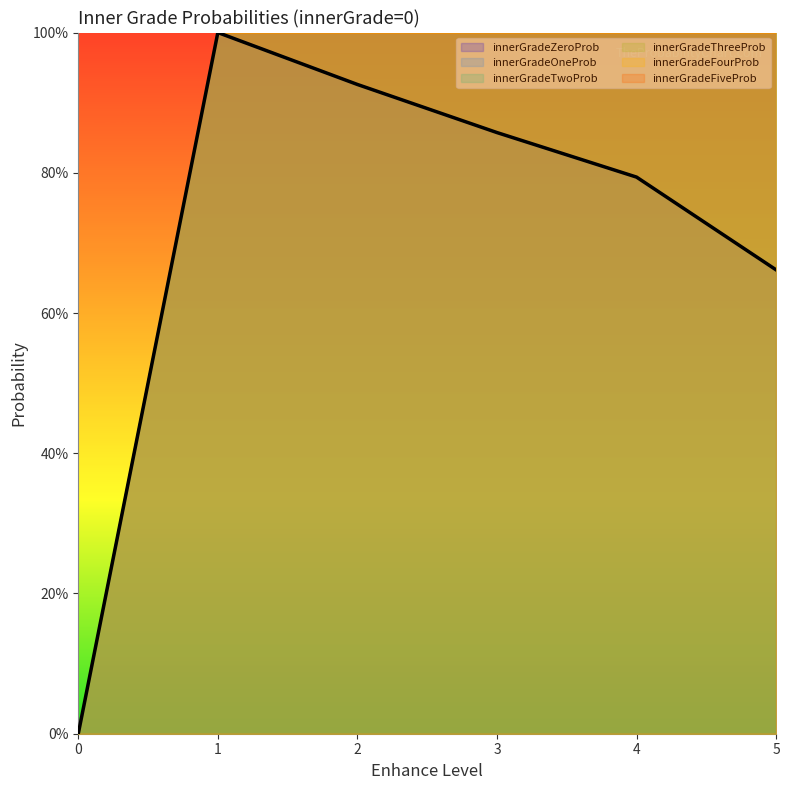

What is the maximum value shown in the chart?

1.0